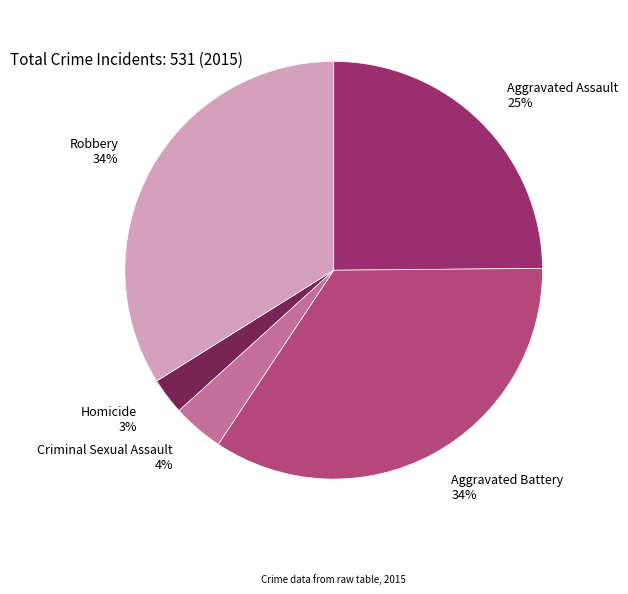

How many slices are in this pie chart?

5